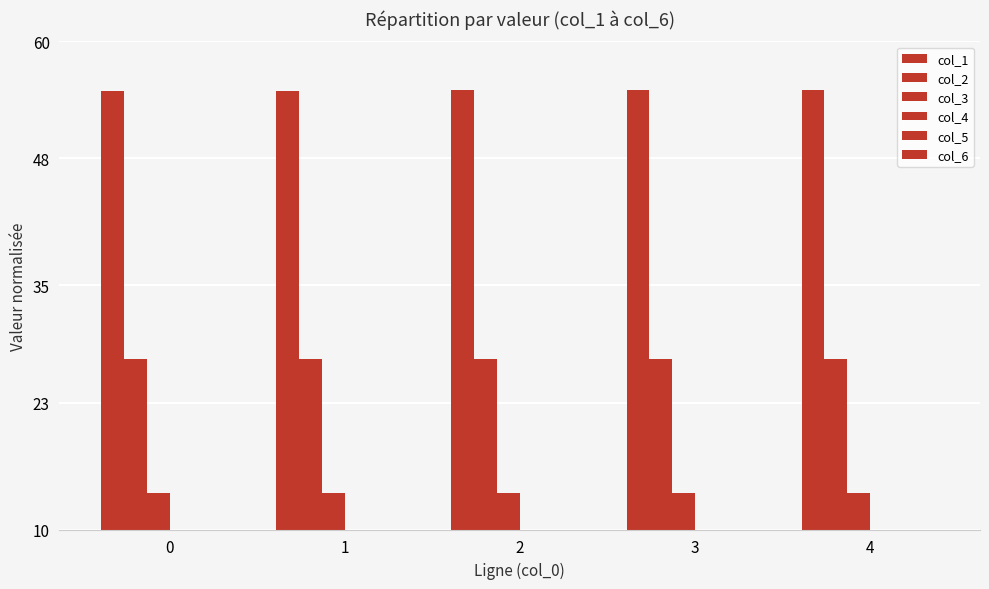

Which series has the widest spread of values?

col_1